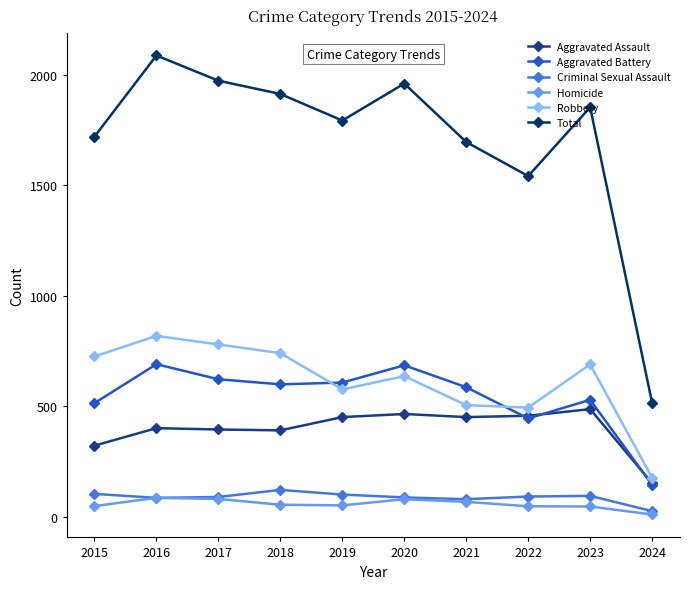

True or false: Robbery and Criminal Sexual Assault cross at least once.

False